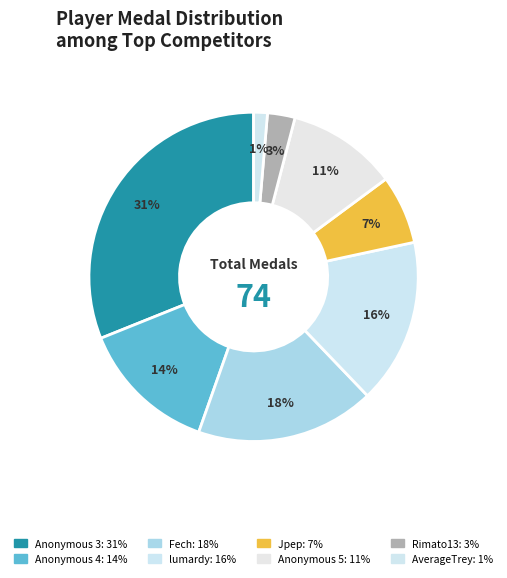

What is the change in value from lumardy to Anonymous 5?

-5